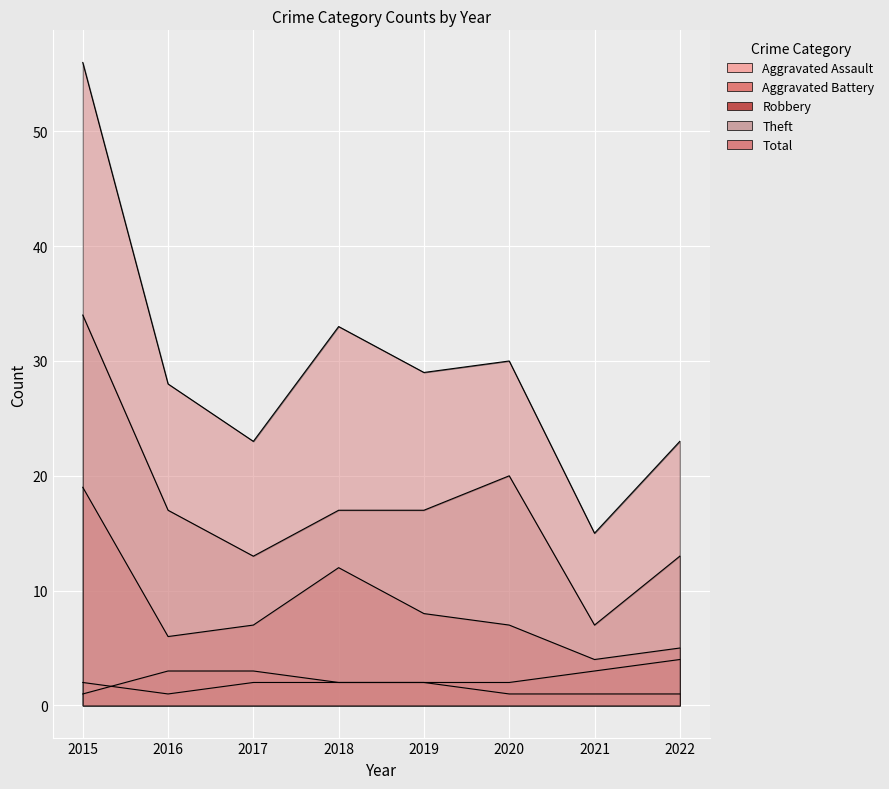

How many values in the Aggravated Battery series are below 3?

4